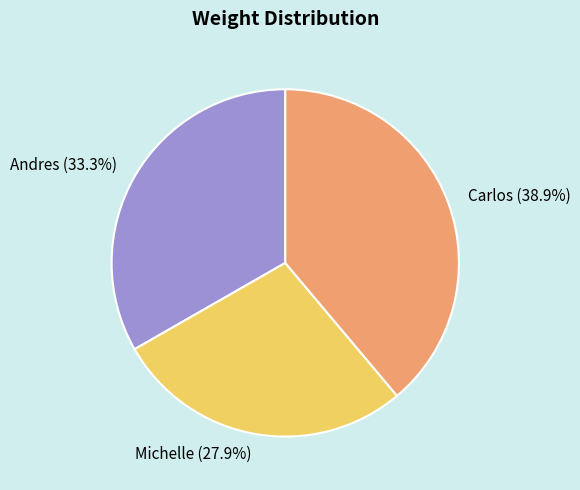

What is the smallest slice in the pie chart?

Michelle